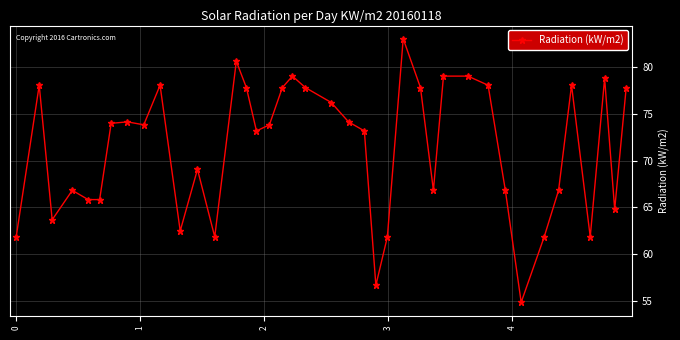

What is the value of the 1st point from the left?

61.8